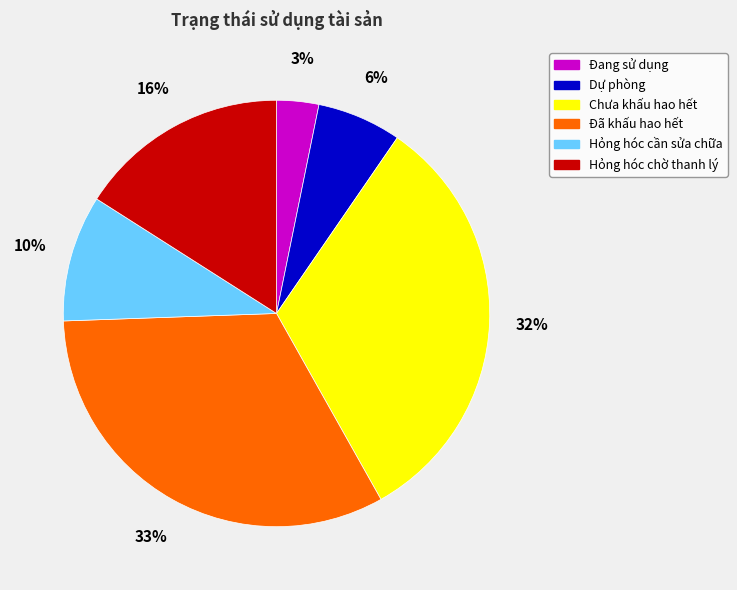

Is the sum of Đã khấu hao hết and Đang sử dụng greater than half?

No